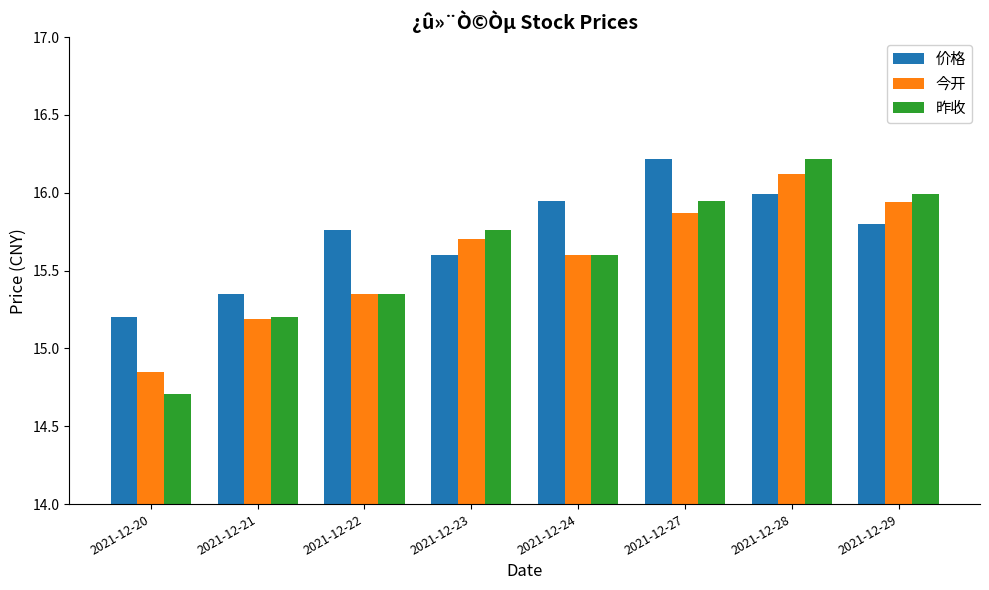

Between 2021-12-22 and 2021-12-29, which series saw the biggest shift?

昨收